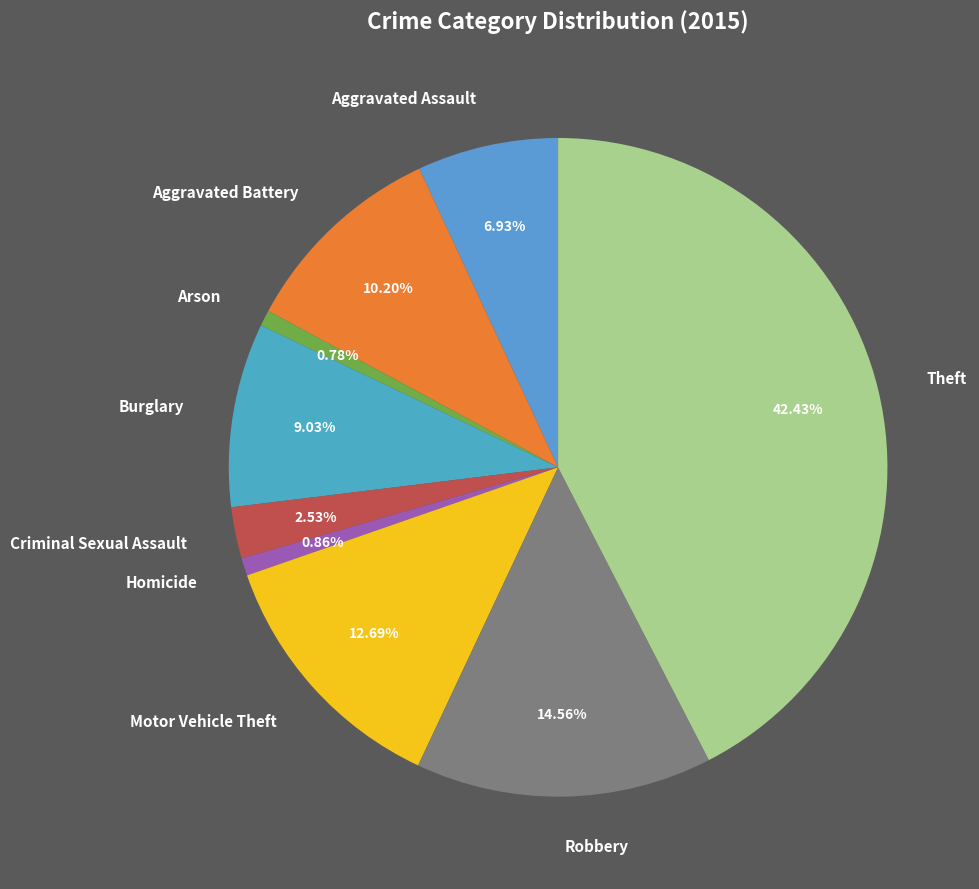

Between Criminal Sexual Assault and Aggravated Assault, which is larger?

Aggravated Assault